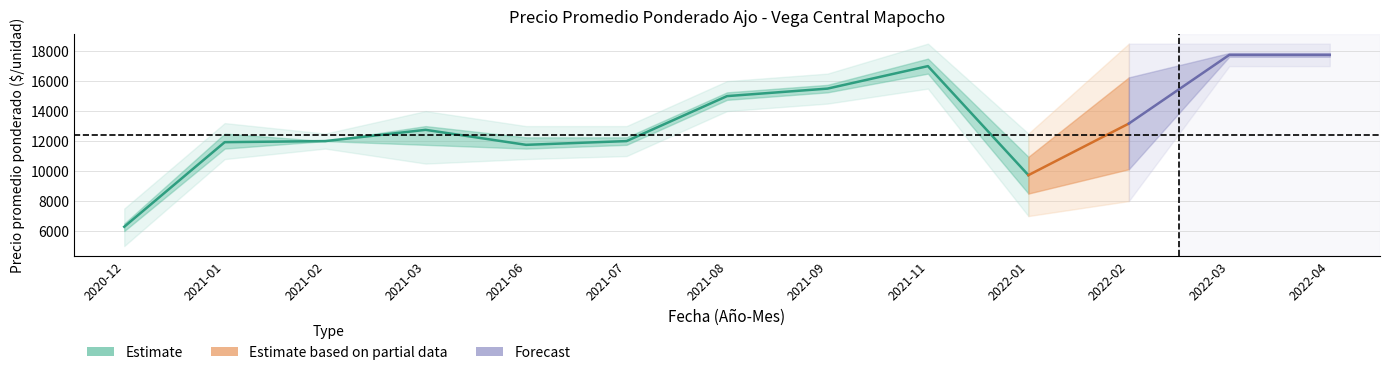

How many data points does each series have?

13